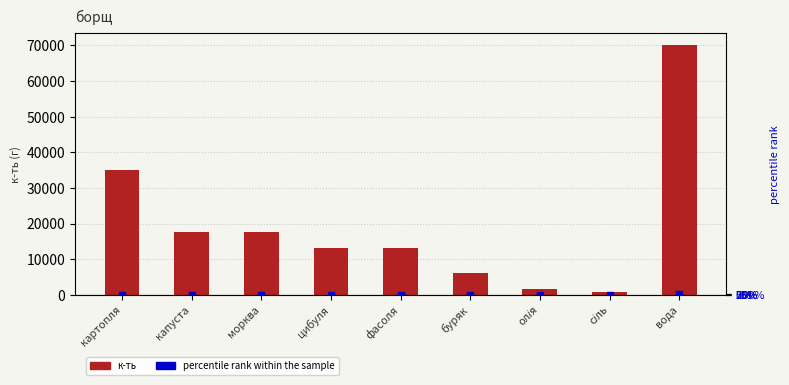

At which category is the sum across all series the highest?

вода